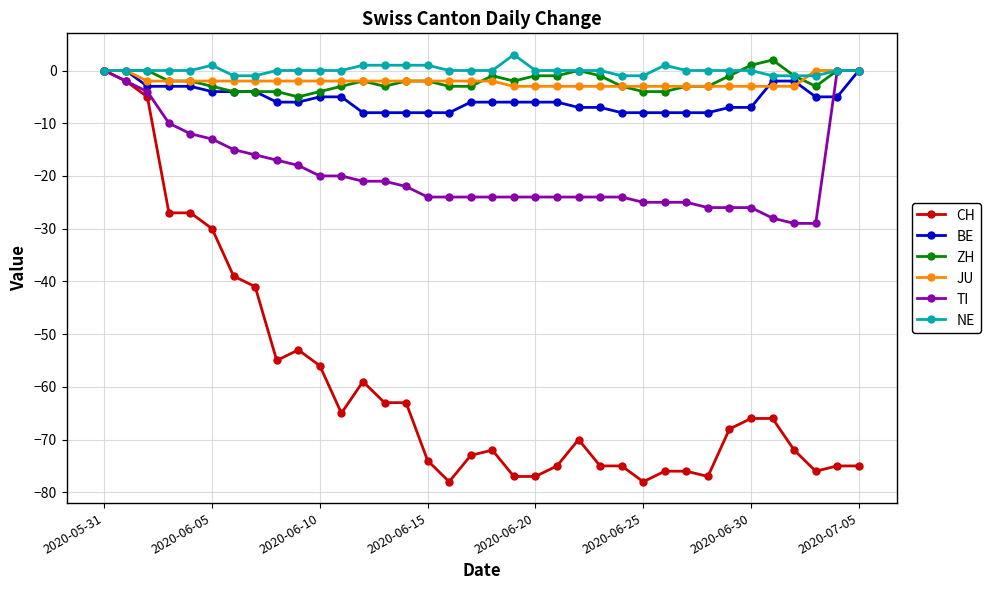

How many values in CH are below zero?

35